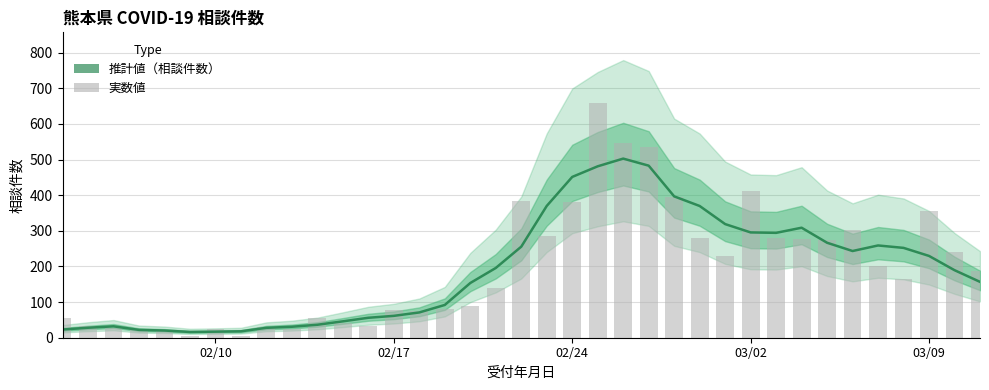

What is the maximum value shown in the chart?

660